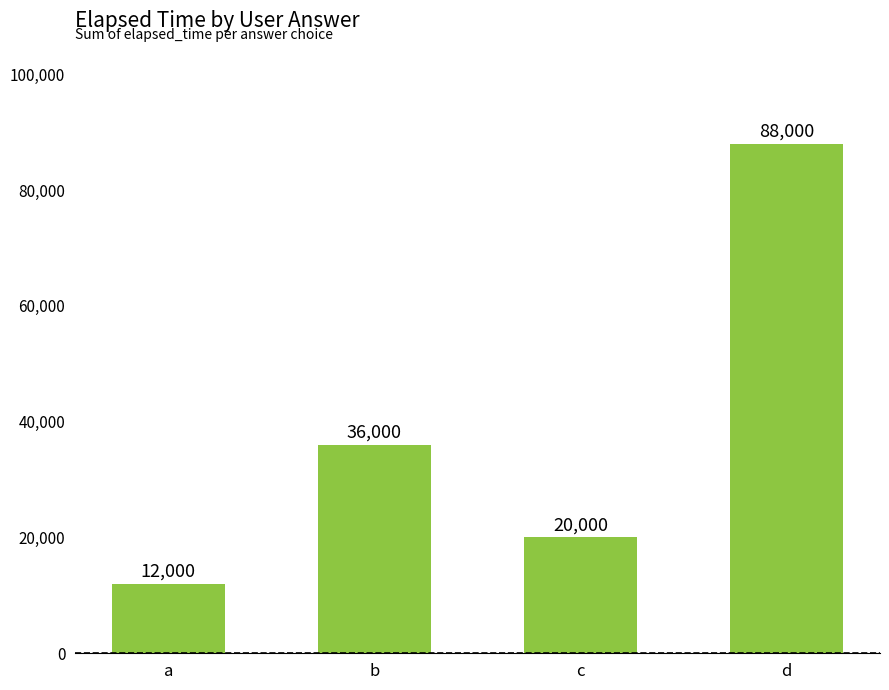

Reading right to left, extract all data points from this chart.

88000	20000	36000	12000